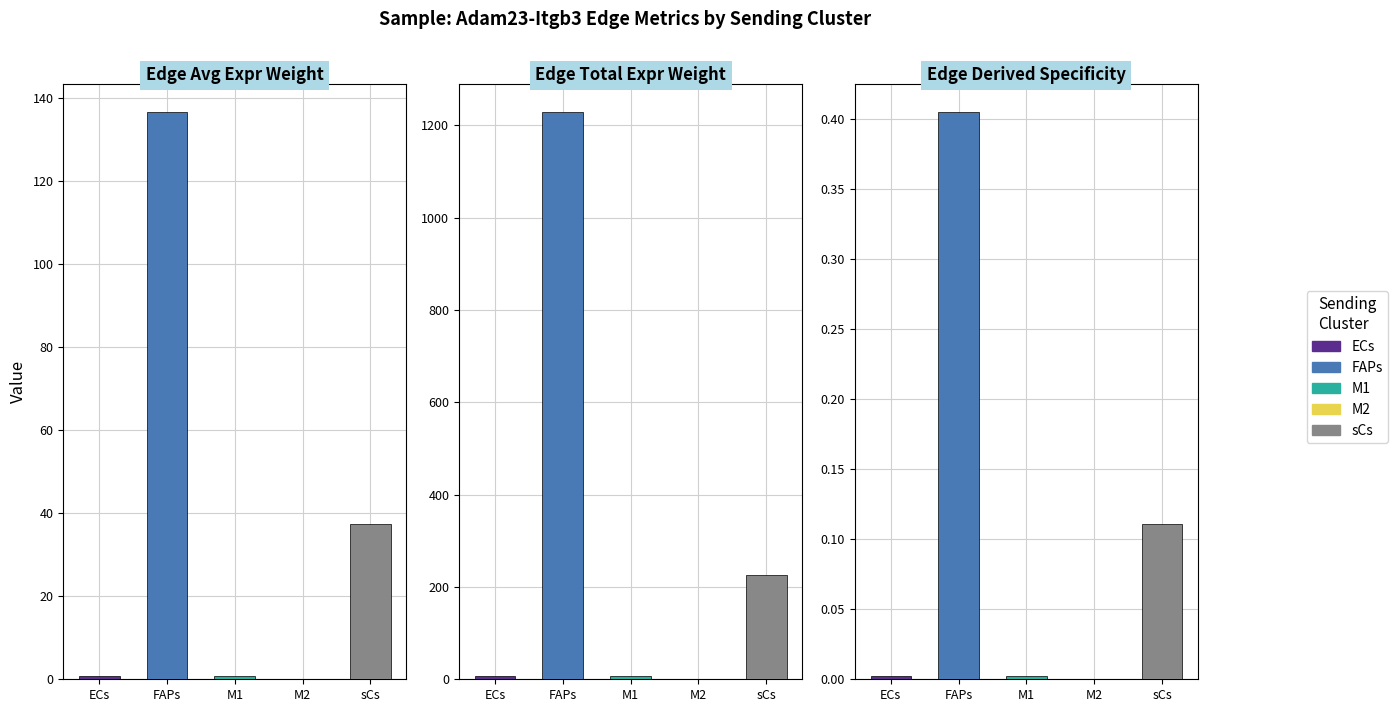

What is the sum of the Edge average expression derived specificity values at M2 and sCs?

0.1